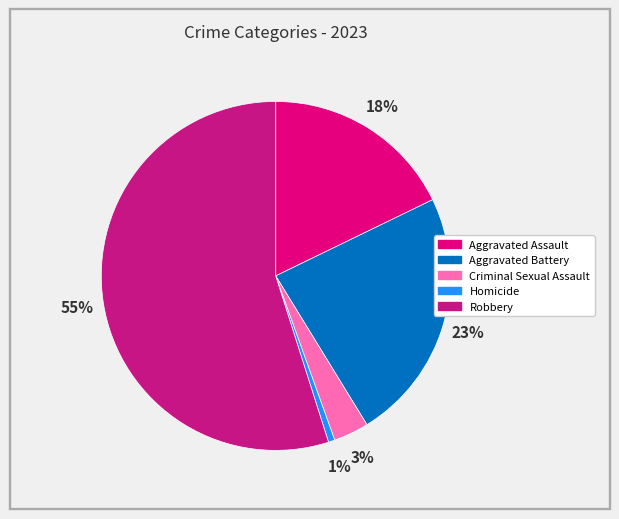

What percentage is the Criminal Sexual Assault slice, to the nearest percent?

3%